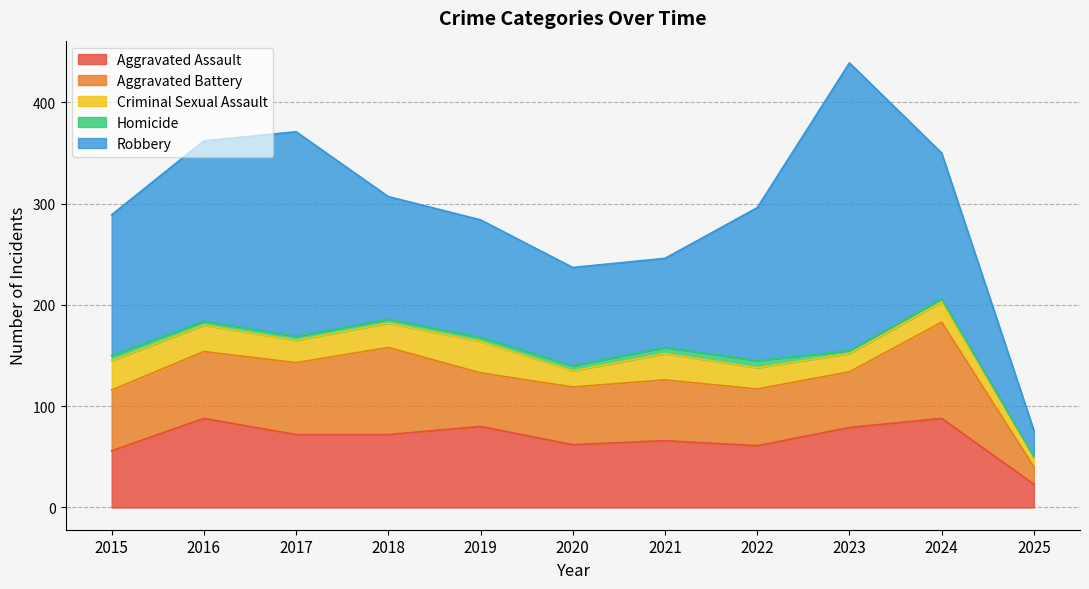

Reading left to right, what are all the values shown in this chart?

Aggravated Assault: 56	88	72	72	80	62	66	61	79	88	23
Aggravated Battery: 60	66	71	86	53	57	60	56	55	95	17
Criminal Sexual Assault: 29	26	22	24	31	16	26	21	18	20	10
Homicide: 5	4	4	4	4	5	6	7	3	3	0
Robbery: 139	178	202	121	116	97	88	151	284	144	26